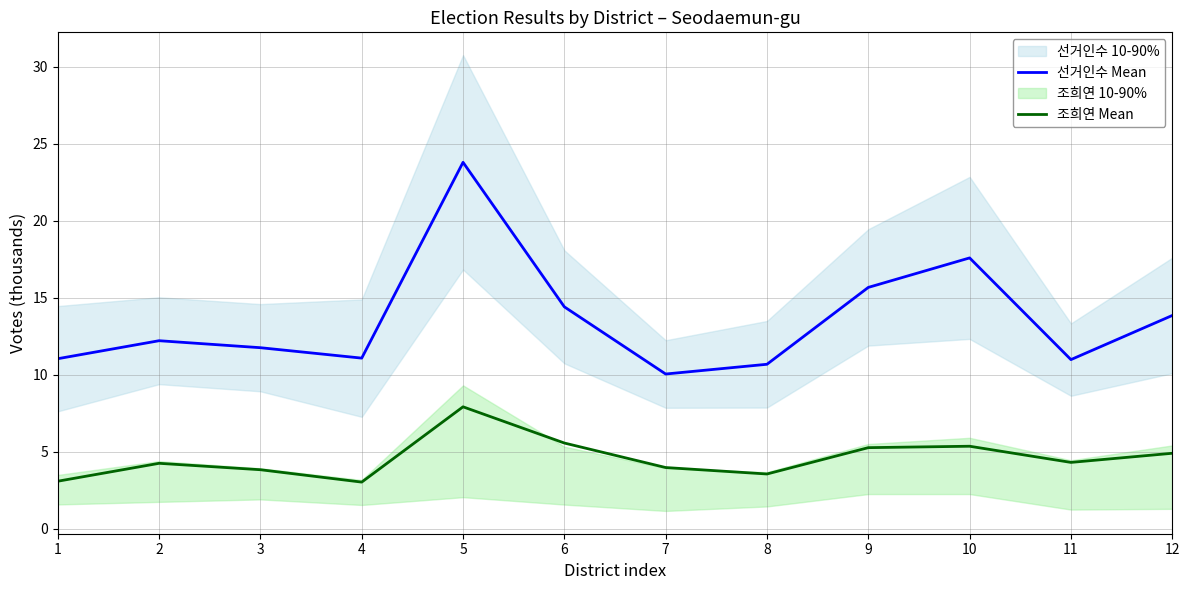

Reading left to right, transcribe all the data shown in this chart.

선거인수 Mean: 1=11.0	2=12.2	3=11.8	4=11.1	5=23.8	6=14.4	7=10.0	8=10.7	9=15.7	10=17.6	11=11.0	12=13.8
조희연 Mean: 1=3.1	2=4.2	3=3.8	4=3.0	5=7.9	6=5.6	7=4.0	8=3.5	9=5.3	10=5.4	11=4.3	12=4.9